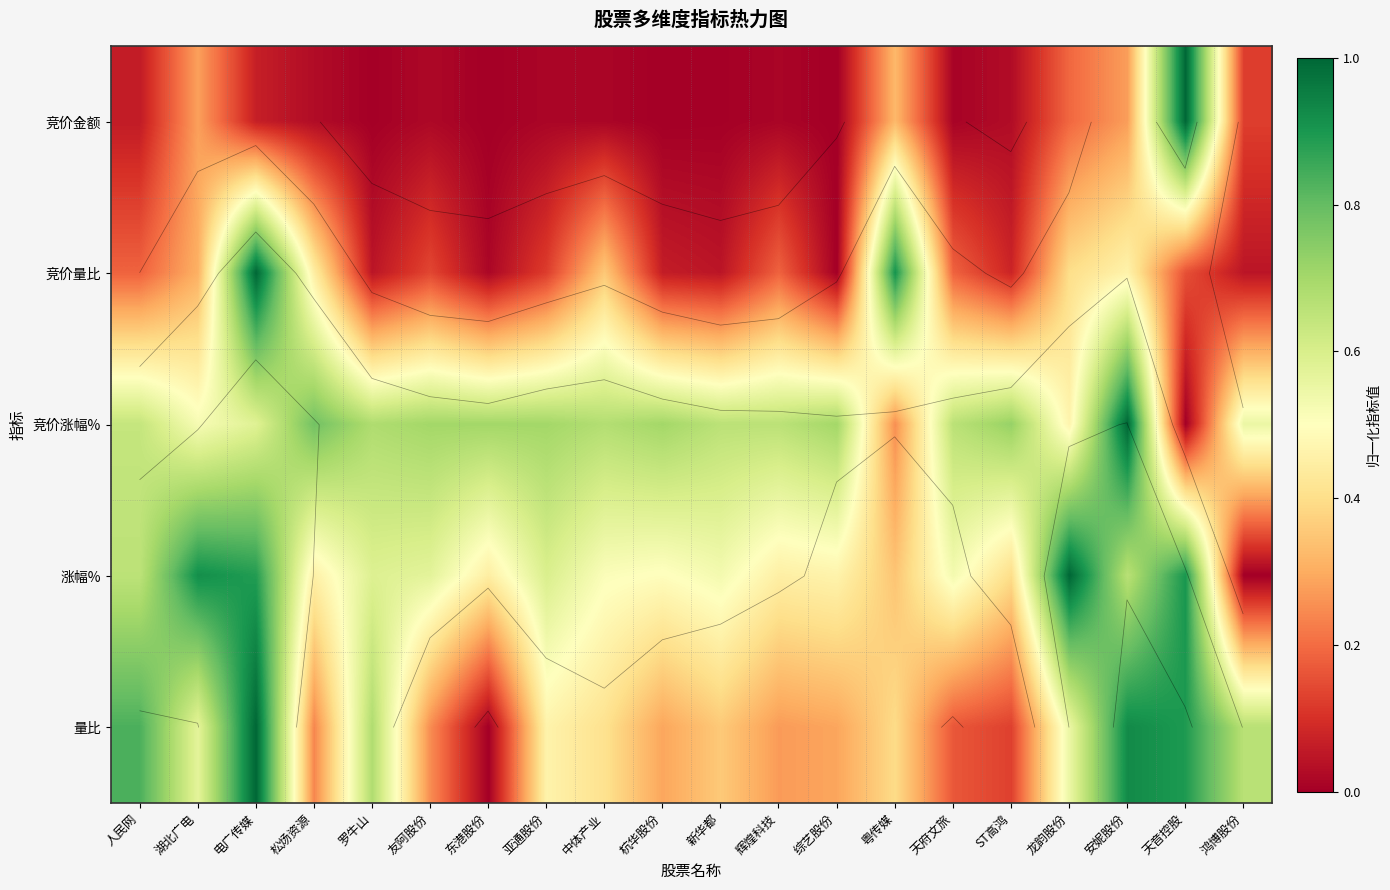

The value of 竞价涨幅% at 松炀资源 is 1.3. True or false?

False